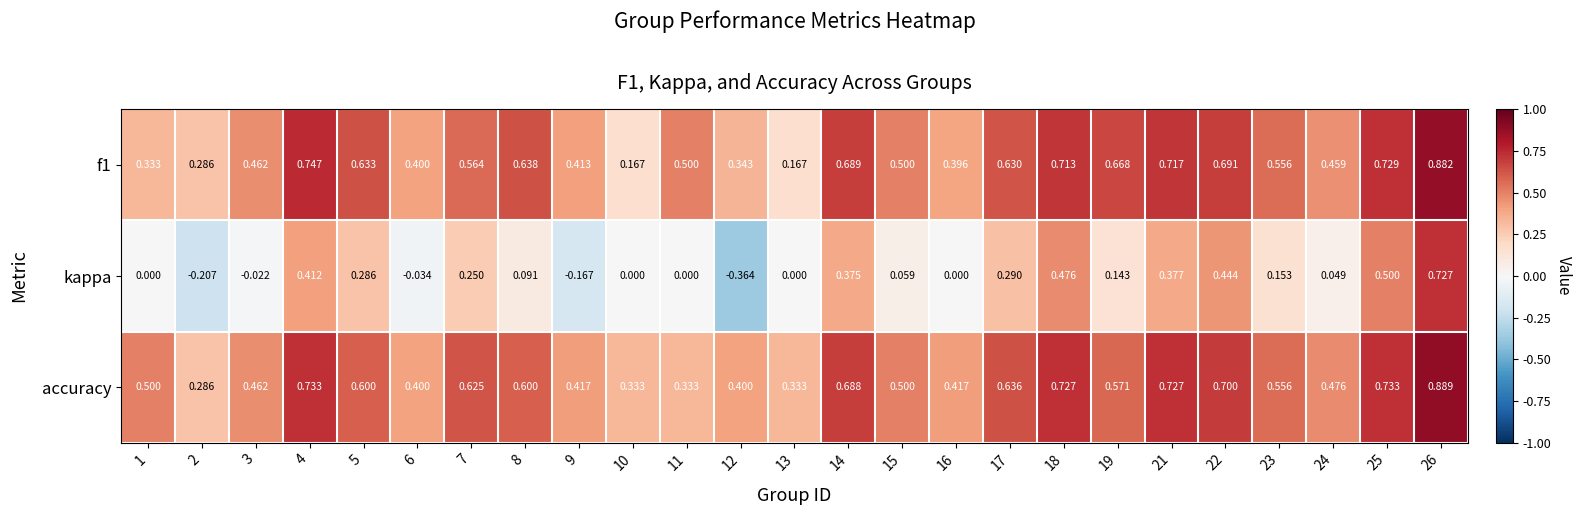

Which series has the widest spread of values?

kappa